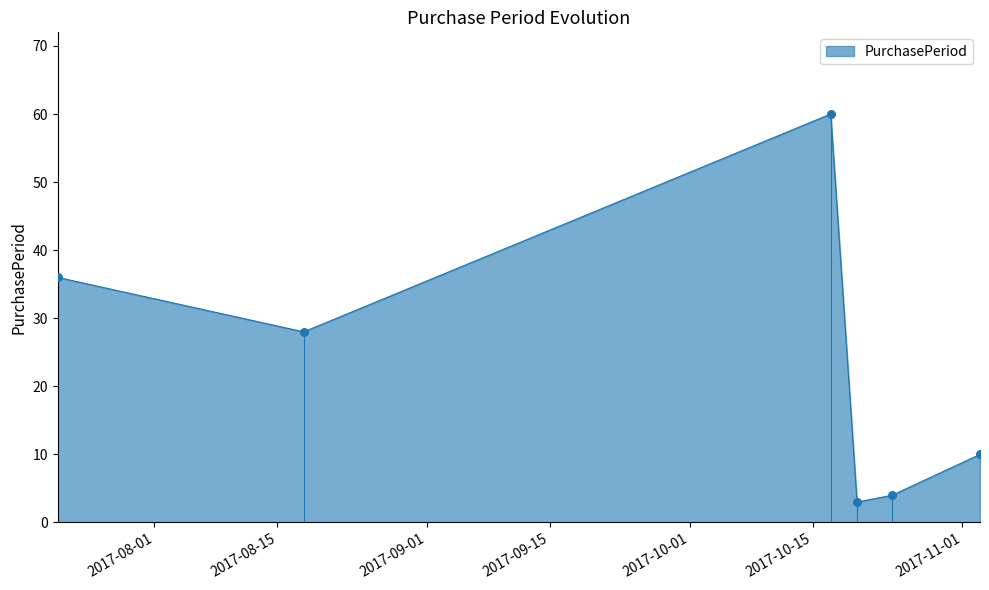

True or false: there are more than 1 points higher than both neighbors.

False